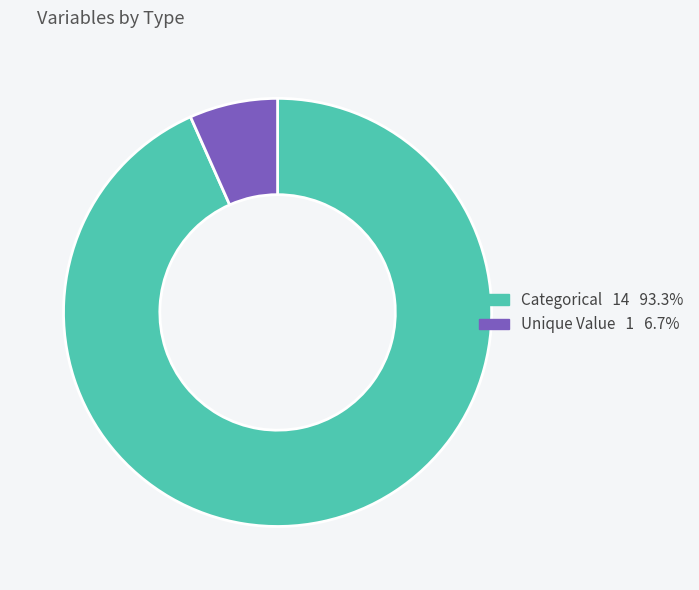

Do Unique Value and Categorical together represent more than half of the pie?

Yes